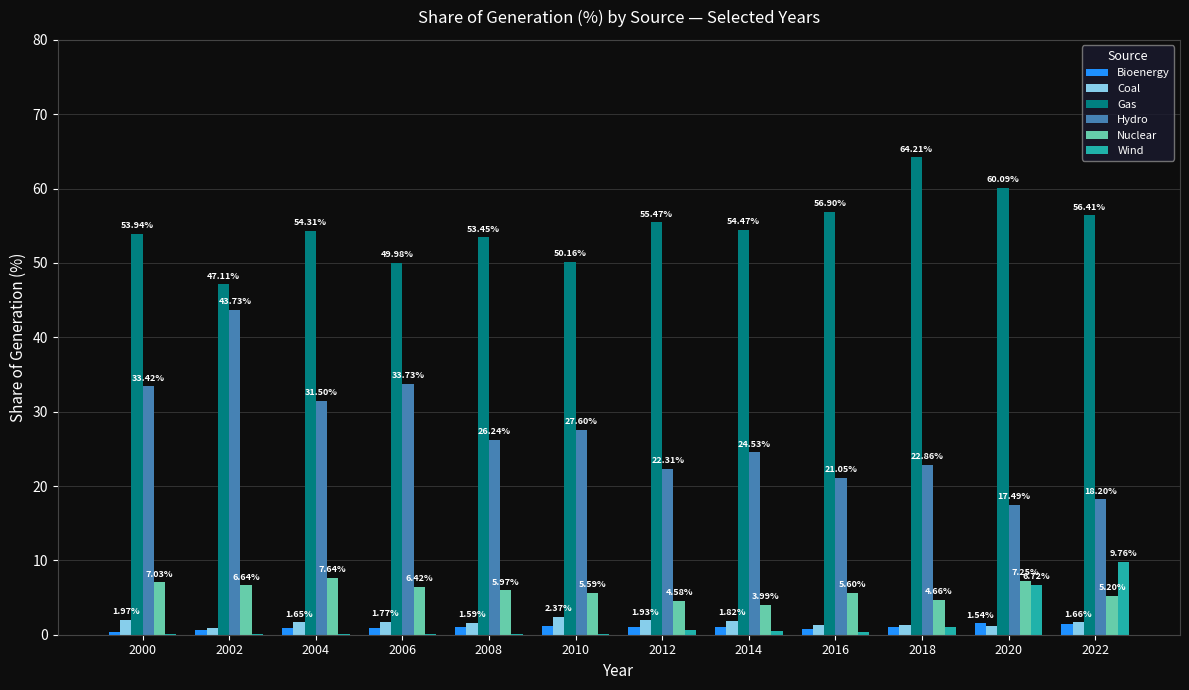

What is the sum of the Coal values at 2006 and 2000?

3.7